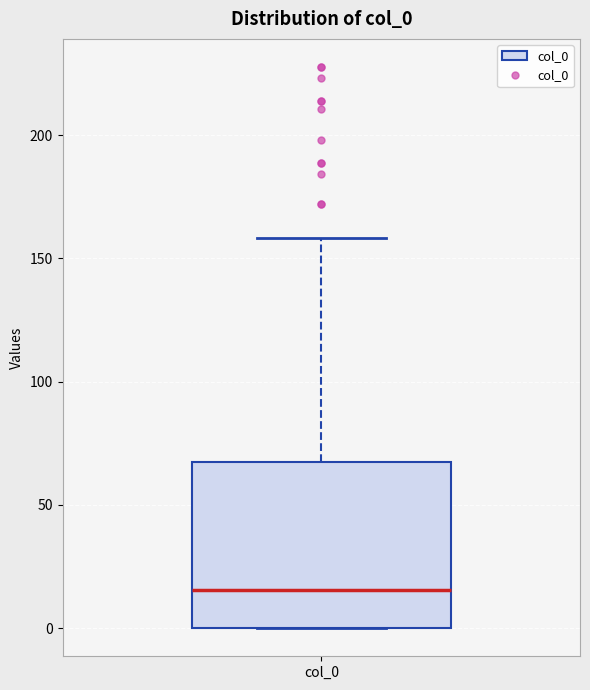

Read this box plot against the y-axis: the position of the median line, the range covered by the box, and the ends of both whiskers. The values are not printed on the chart, so give them approximately, as read against the axis.

median 15, box 0 to 65, whiskers 0 to 160